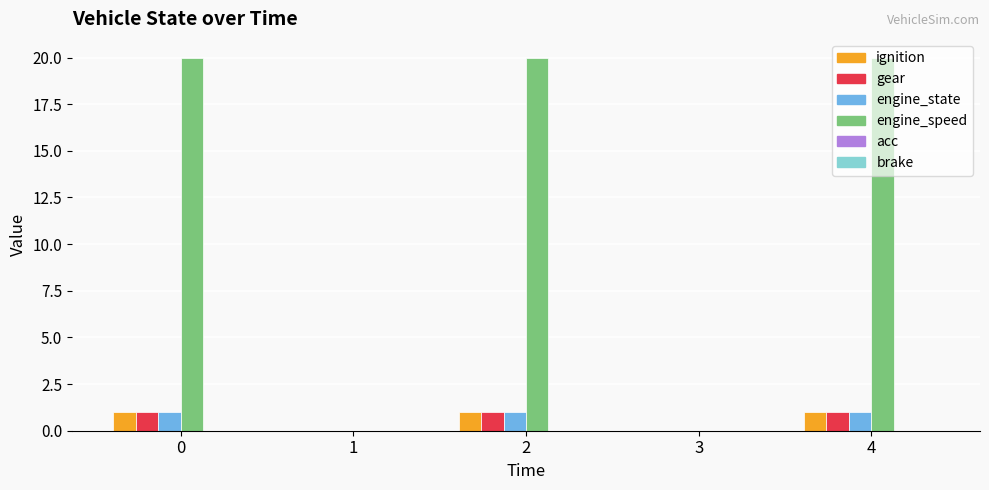

How many groups of bars are there?

5